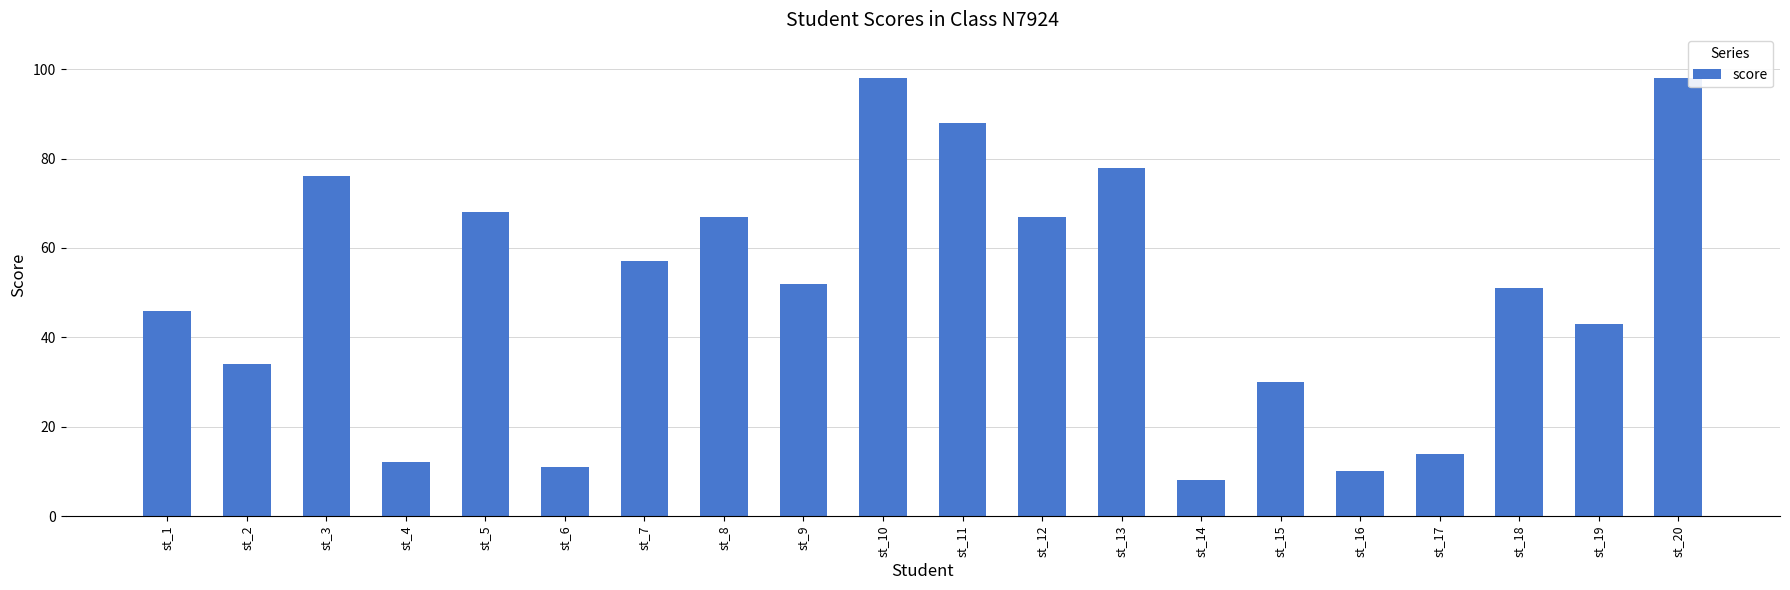

Is it true that the value at st_19 is 62?

False